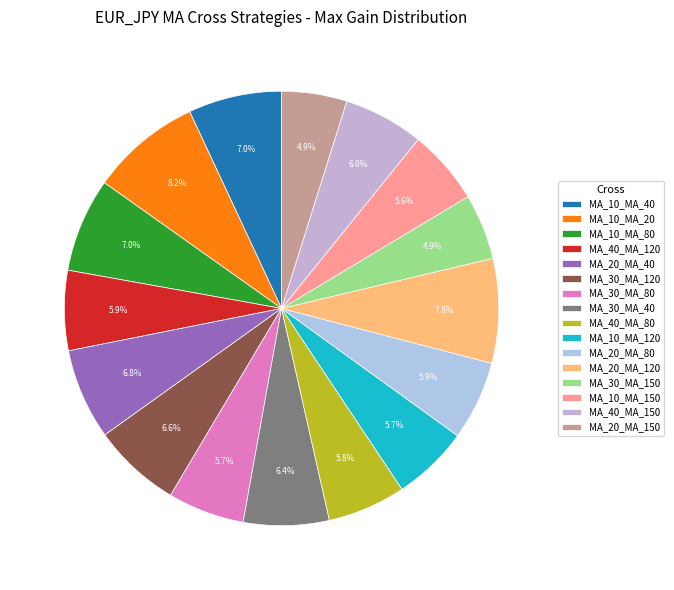

What percentage is the MA_10_MA_20 slice, to the nearest percent?

8%